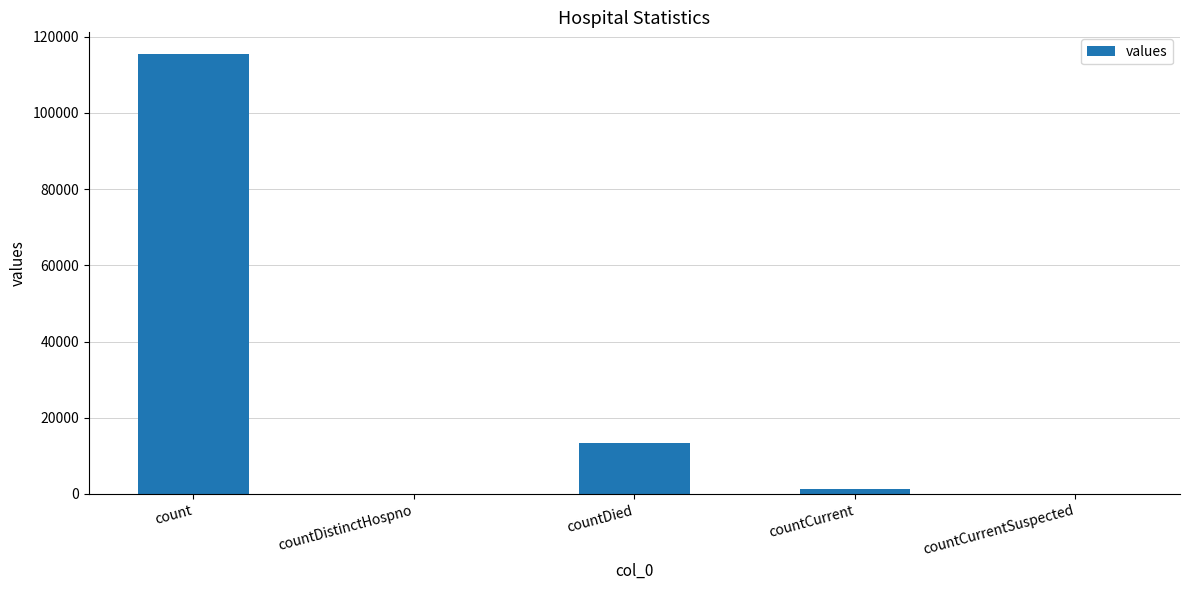

At which category does the chart reach its peak across all series?

count